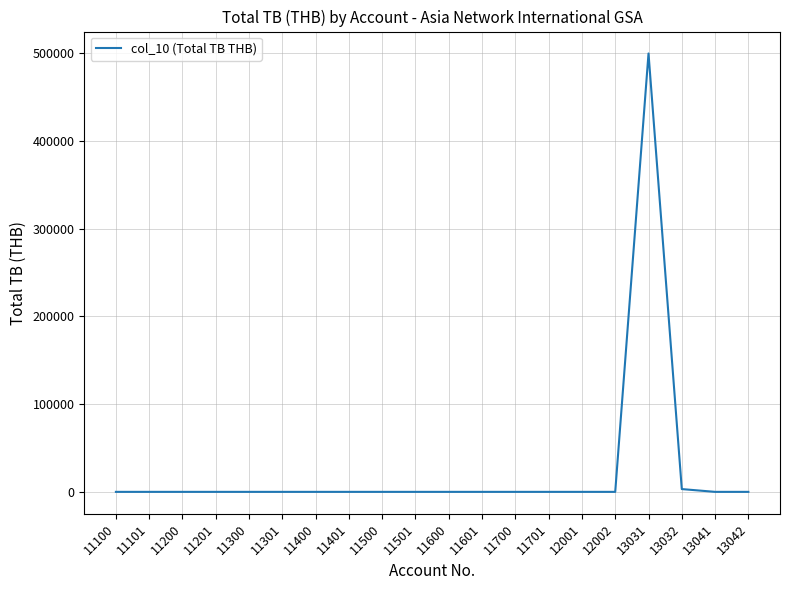

Between 11401 and 13031, which is larger?

13031